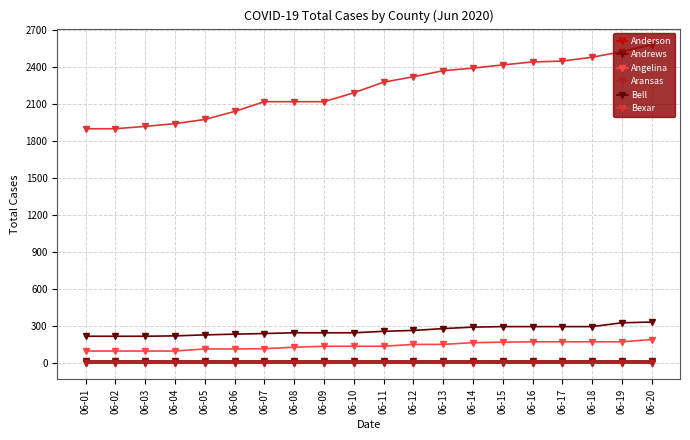

Reading left to right, extract all data points from this chart.

Anderson: 06-01=0	06-02=0	06-03=0	06-04=0	06-05=0	06-06=0	06-07=0	06-08=0	06-09=0	06-10=0	06-11=0	06-12=0	06-13=0	06-14=0	06-15=0	06-16=0	06-17=0	06-18=0	06-19=0	06-20=0
Andrews: 06-01=21	06-02=21	06-03=21	06-04=21	06-05=21	06-06=21	06-07=21	06-08=21	06-09=21	06-10=21	06-11=21	06-12=21	06-13=21	06-14=21	06-15=21	06-16=21	06-17=21	06-18=21	06-19=21	06-20=21
Angelina: 06-01=100	06-02=100	06-03=100	06-04=100	06-05=117	06-06=117	06-07=119	06-08=131	06-09=139	06-10=139	06-11=139	06-12=154	06-13=154	06-14=168	06-15=172	06-16=175	06-17=175	06-18=175	06-19=175	06-20=193
Aransas: 06-01=2	06-02=2	06-03=2	06-04=2	06-05=2	06-06=2	06-07=2	06-08=2	06-09=3	06-10=3	06-11=3	06-12=3	06-13=4	06-14=5	06-15=5	06-16=5	06-17=5	06-18=5	06-19=5	06-20=5
Bell: 06-01=220	06-02=220	06-03=220	06-04=223	06-05=231	06-06=237	06-07=242	06-08=248	06-09=248	06-10=248	06-11=260	06-12=267	06-13=282	06-14=294	06-15=298	06-16=298	06-17=298	06-18=298	06-19=329	06-20=335
Bexar: 06-01=1901	06-02=1901	06-03=1920	06-04=1942	06-05=1976	06-06=2041	06-07=2120	06-08=2120	06-09=2120	06-10=2192	06-11=2278	06-12=2322	06-13=2371	06-14=2392	06-15=2418	06-16=2442	06-17=2449	06-18=2480	06-19=2525	06-20=2583